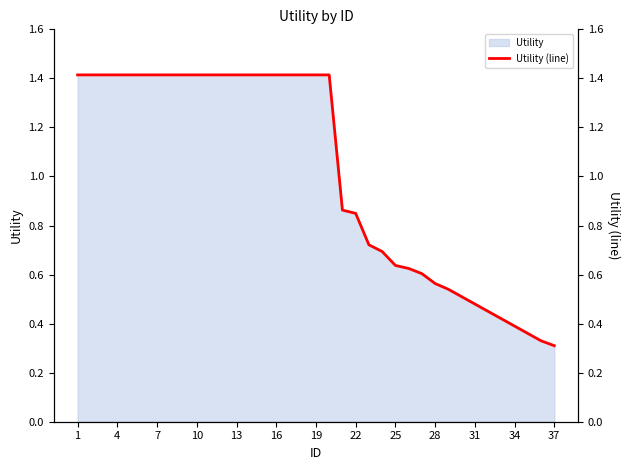

What is the highest value of the Utility series?

1.4